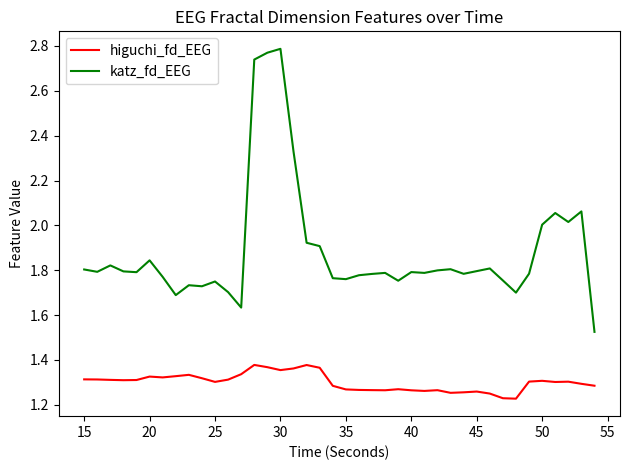

Which series has the largest total across all categories?

katz_fd_EEG